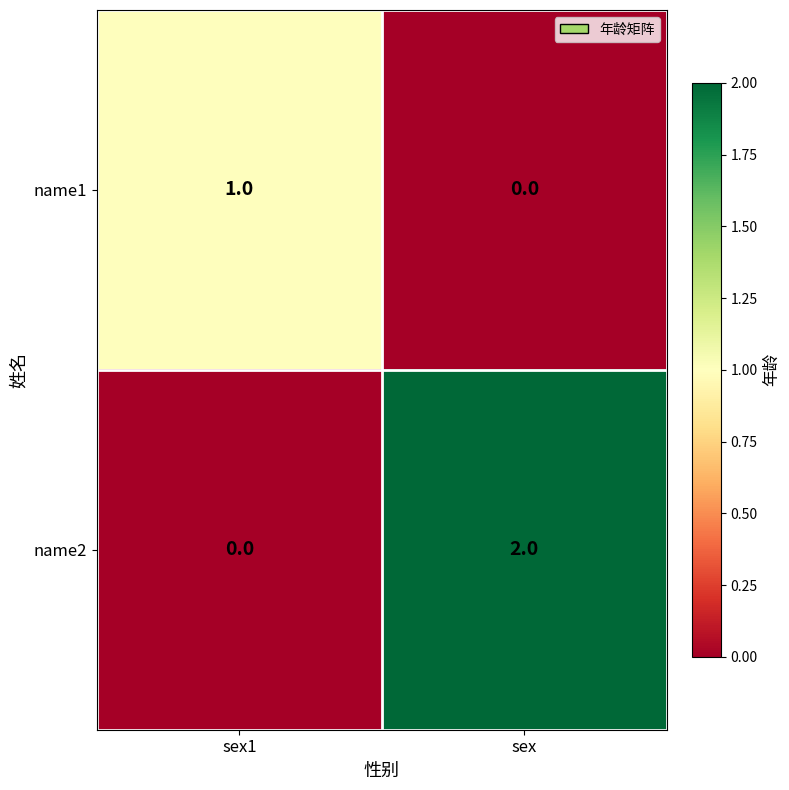

Reading right to left, list all the values displayed in this chart.

name1: 0	1
name2: 2	0